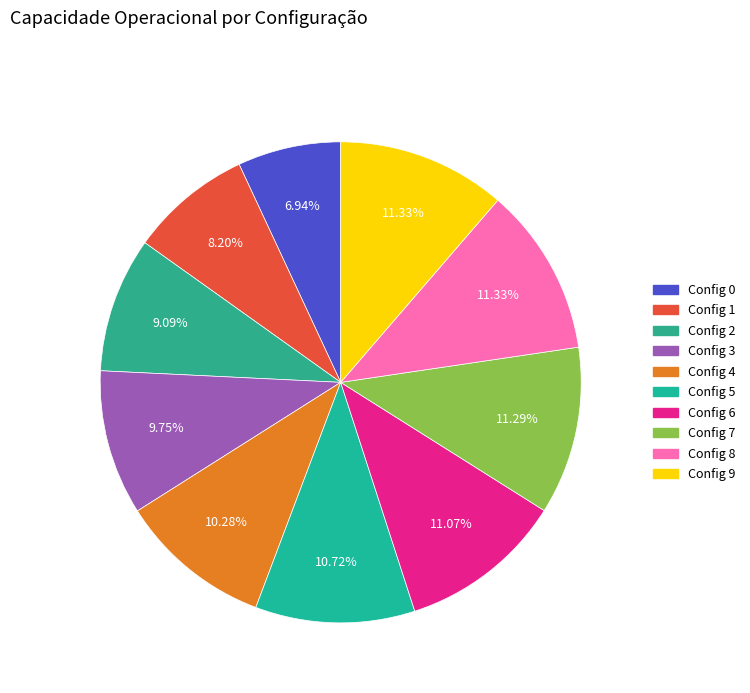

How many slices are in this pie chart?

10